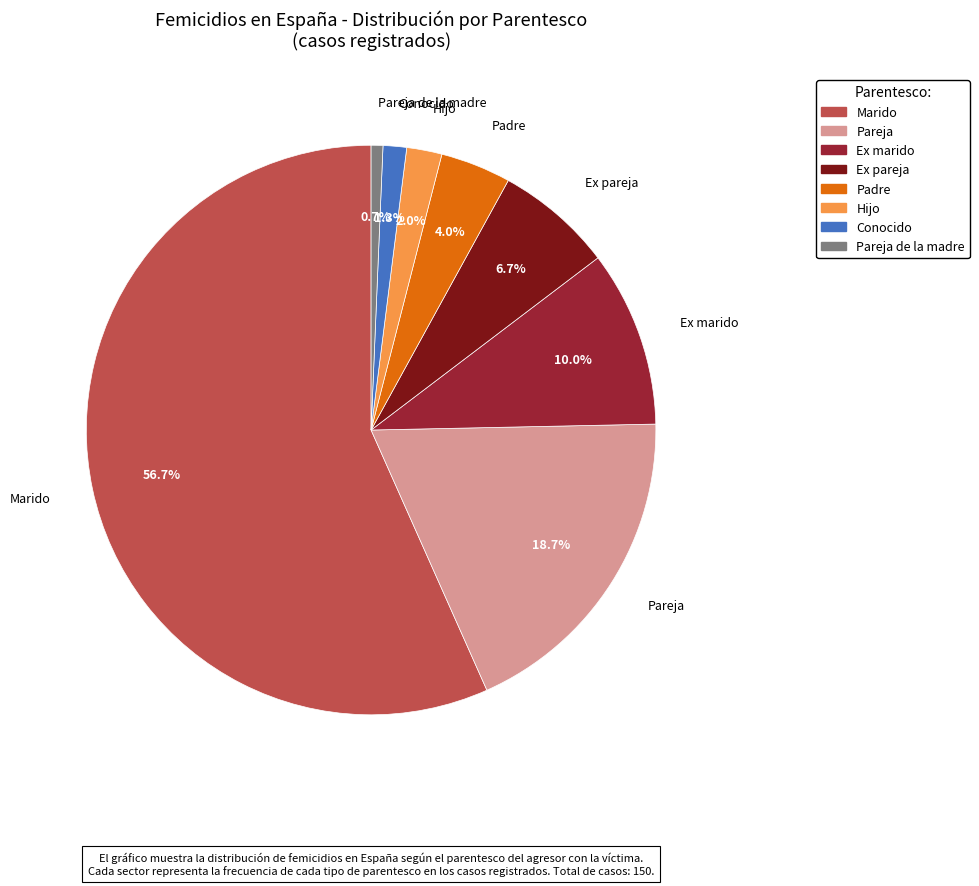

Does any single category account for the majority?

Yes